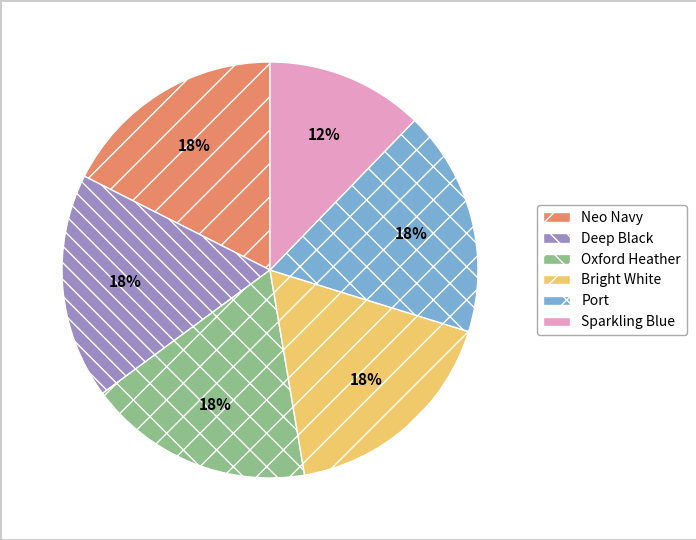

To the nearest percent, what portion does Port represent?

18%